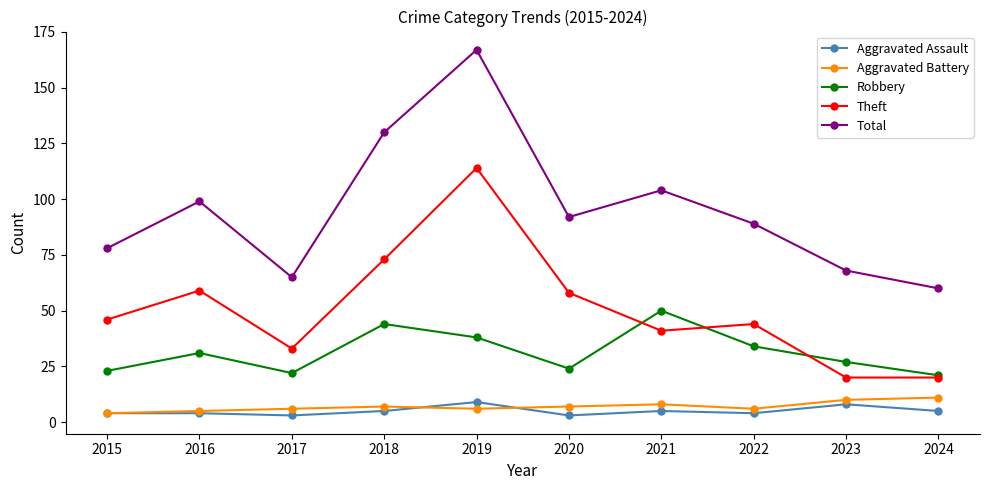

Which label corresponds to the largest value in the chart?

2019